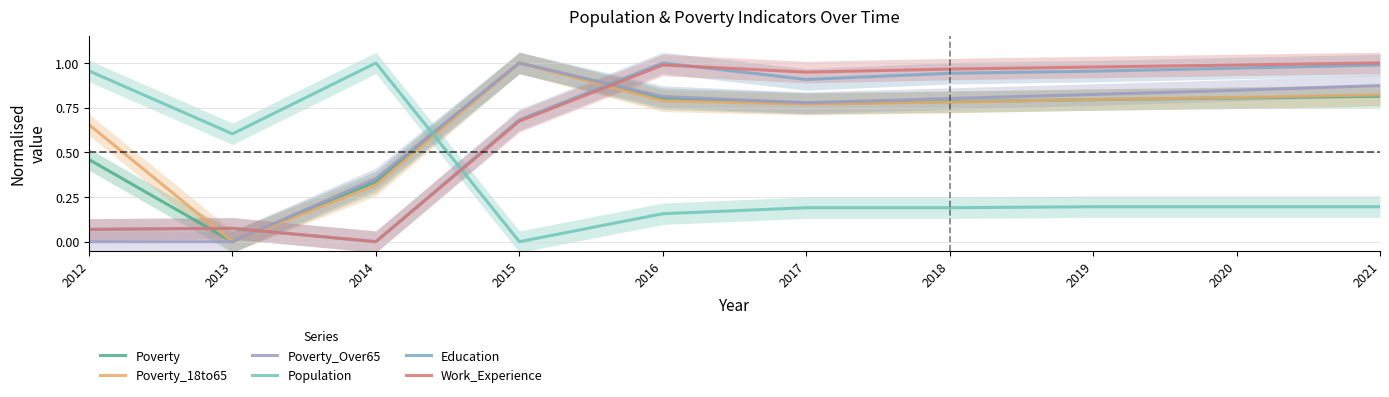

What is the difference between the highest and lowest values at 2019?

0.8